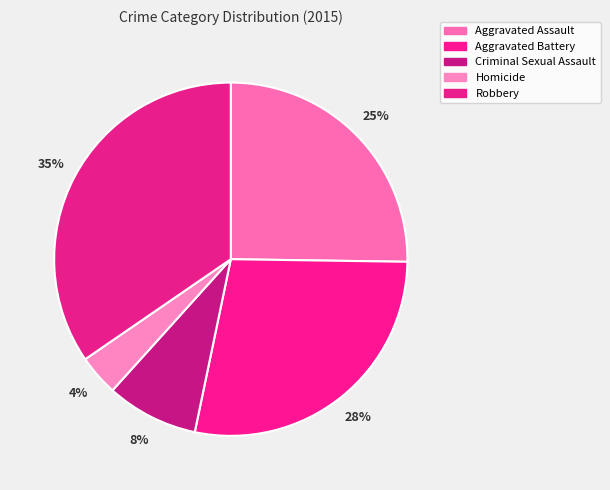

Is there any slice that represents more than half of the pie?

No